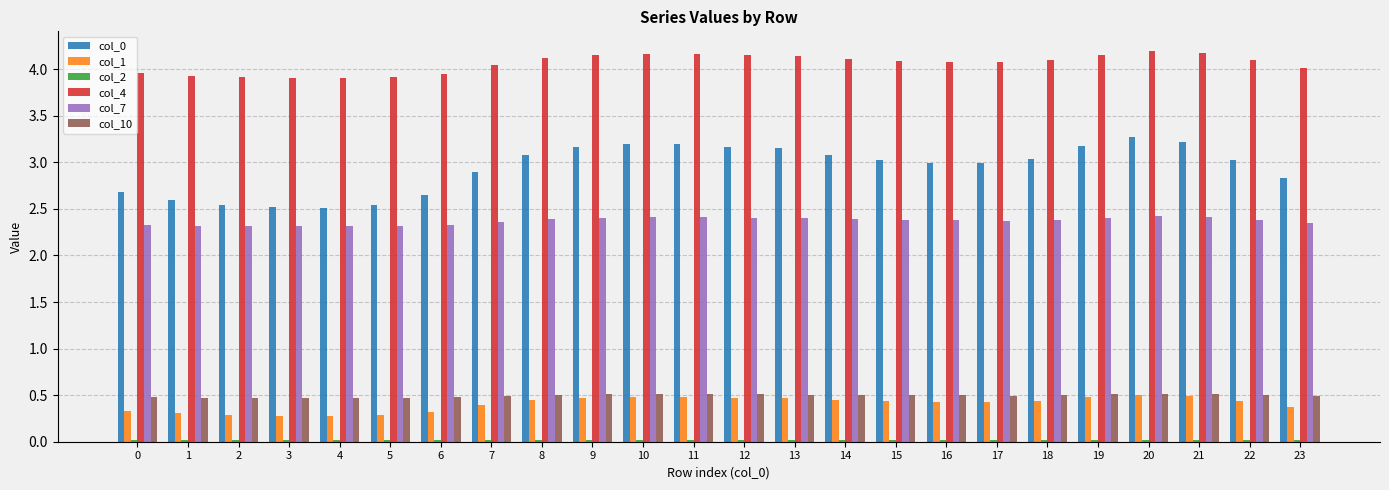

Is it true that col_4 equals 6.9 at 15?

False